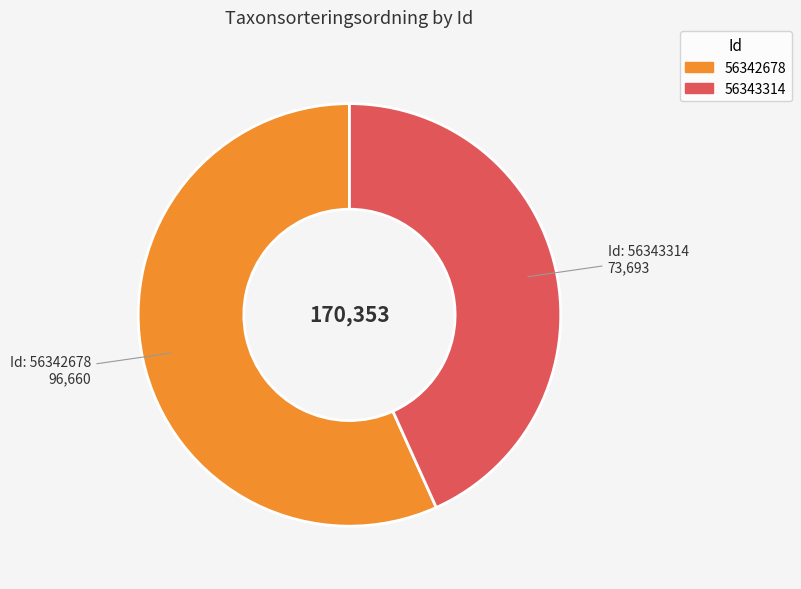

Which has a higher value, 56343314 or 56342678?

56342678